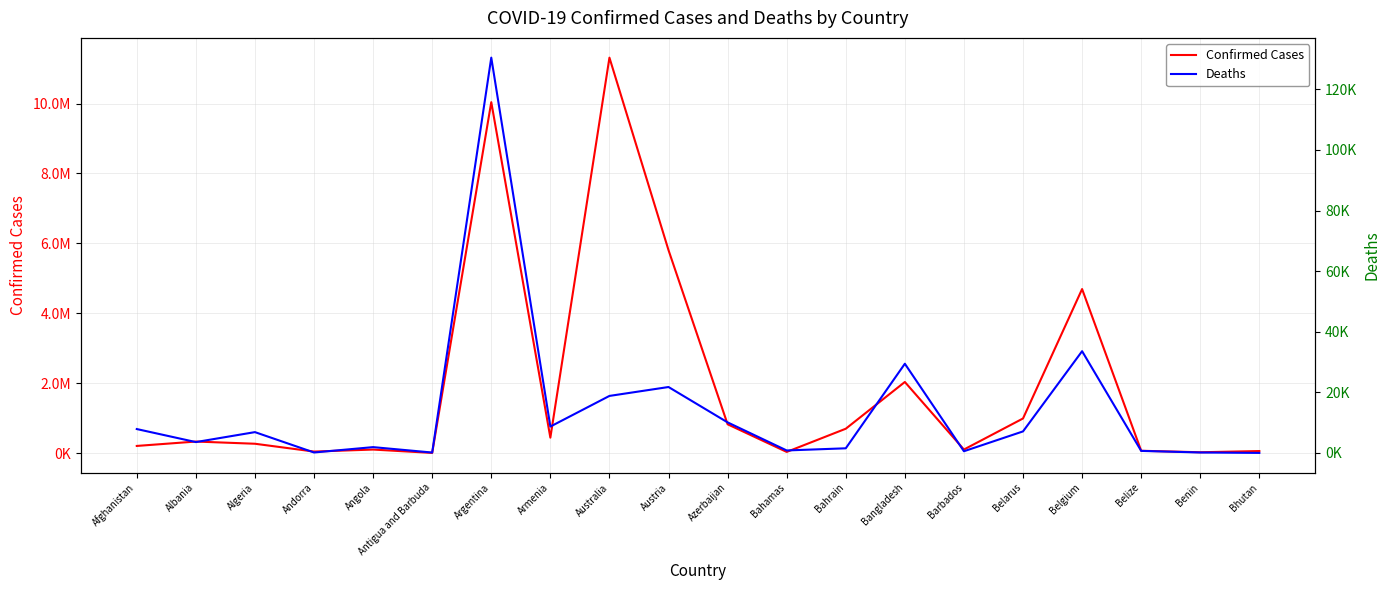

True or false: Deaths and Confirmed Cases cross at least once.

False